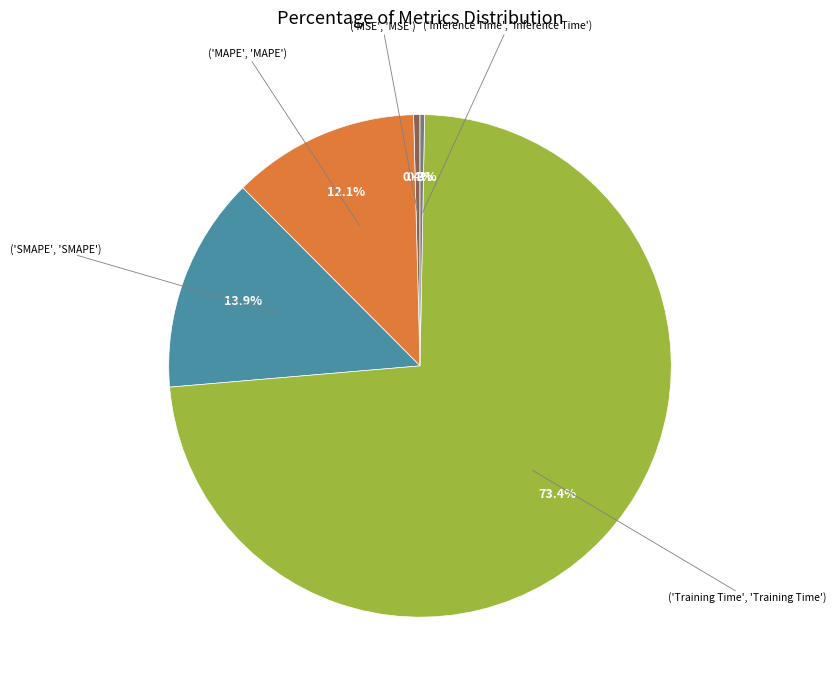

To the nearest percent, what is the average slice percentage?

20%